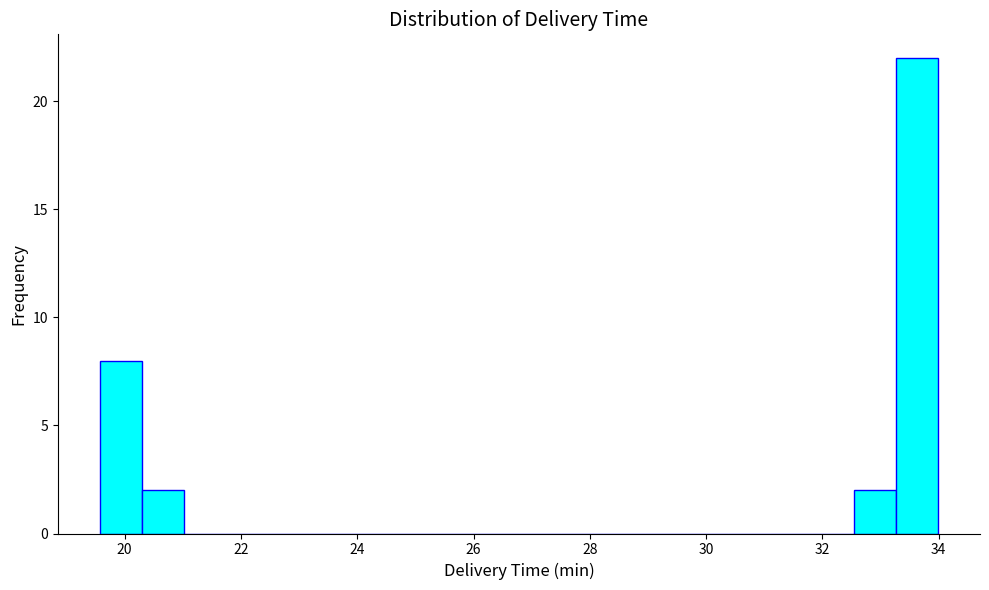

Around what value on the x-axis is the tallest bar? Give the approximate position of its centre, as read against the axis.

33.6